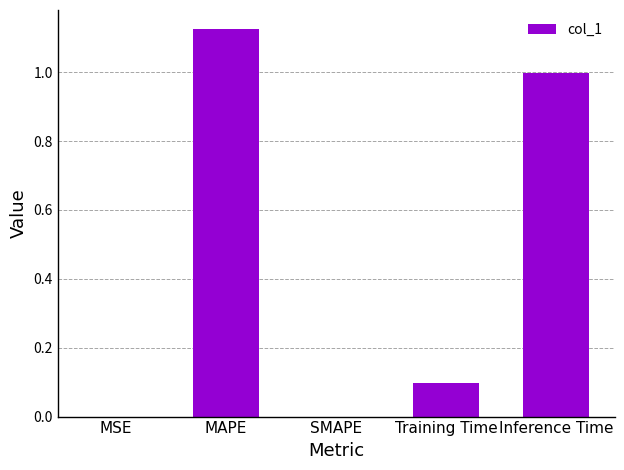

At which category does the chart reach its peak across all series?

MAPE